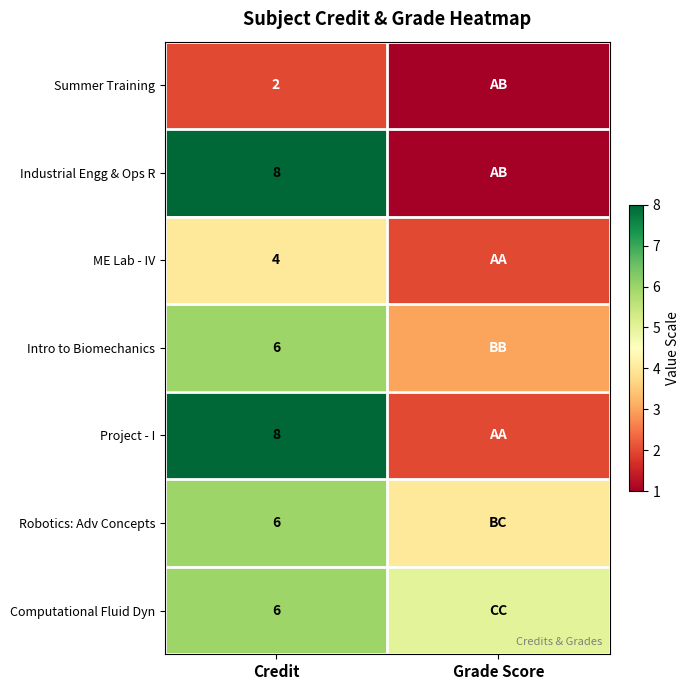

What is the spread (max minus min) of values at Credit?

6